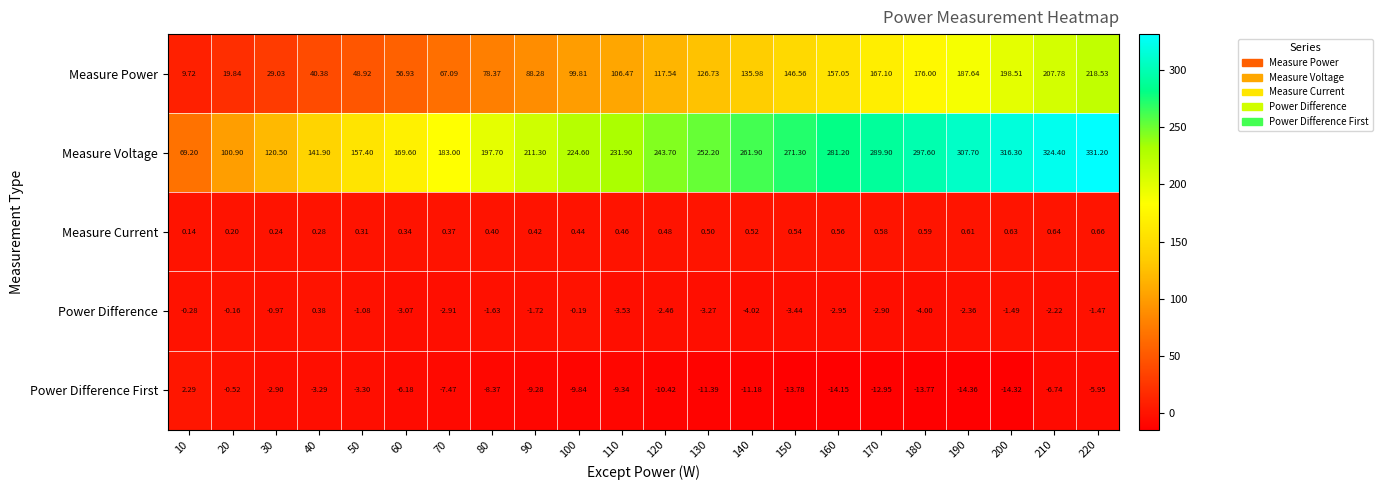

Is the value of Measure Power at 150 greater than the value of Power Difference at 20?

Yes